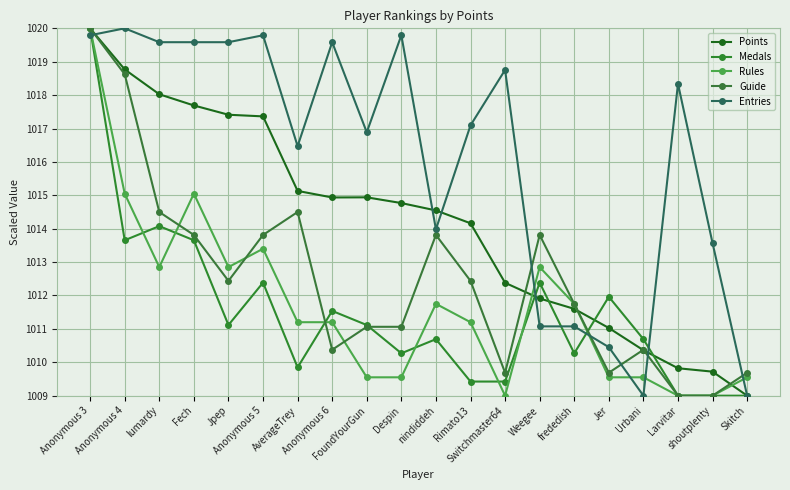

How many values in the Guide series are below 1012?

10